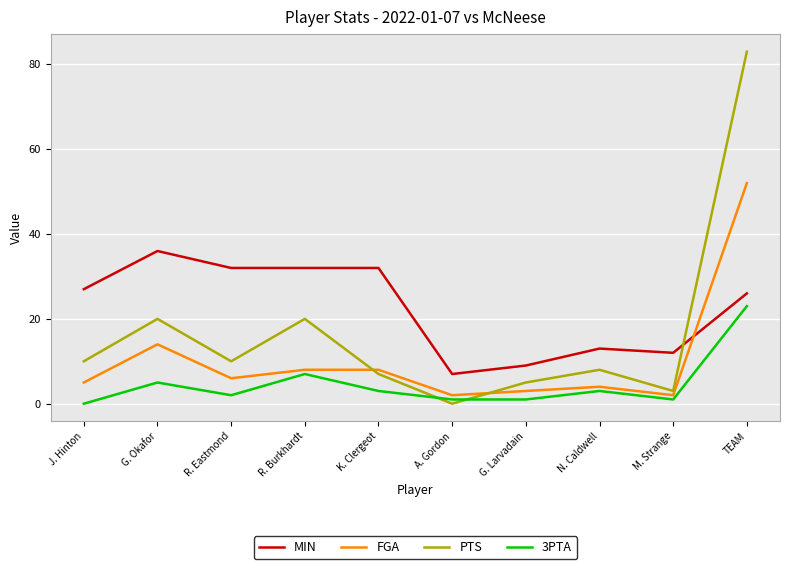

Where do MIN and FGA first cross each other?

M. Strange and TEAM